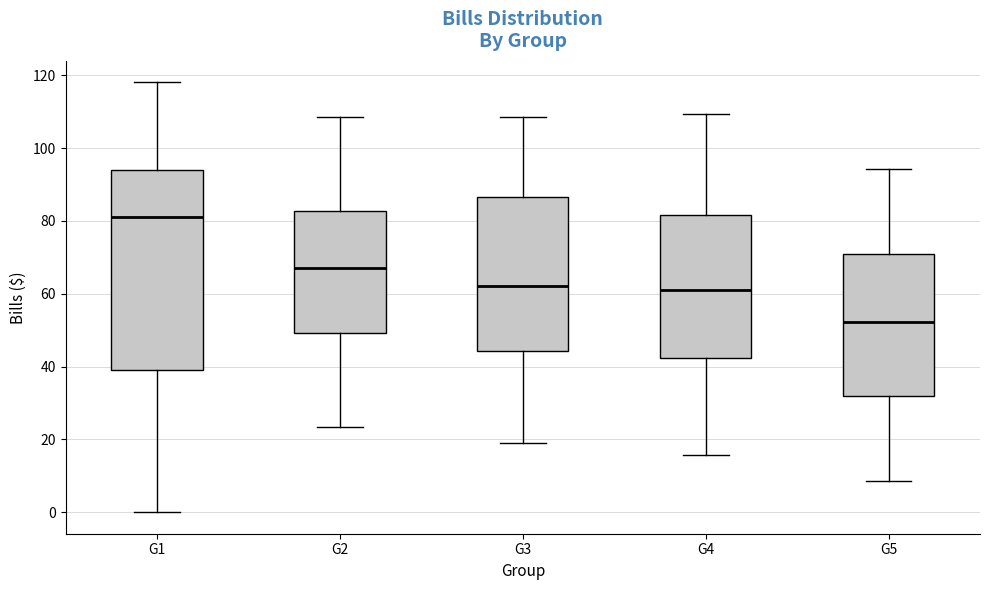

Which box's median line is the lowest?

G5